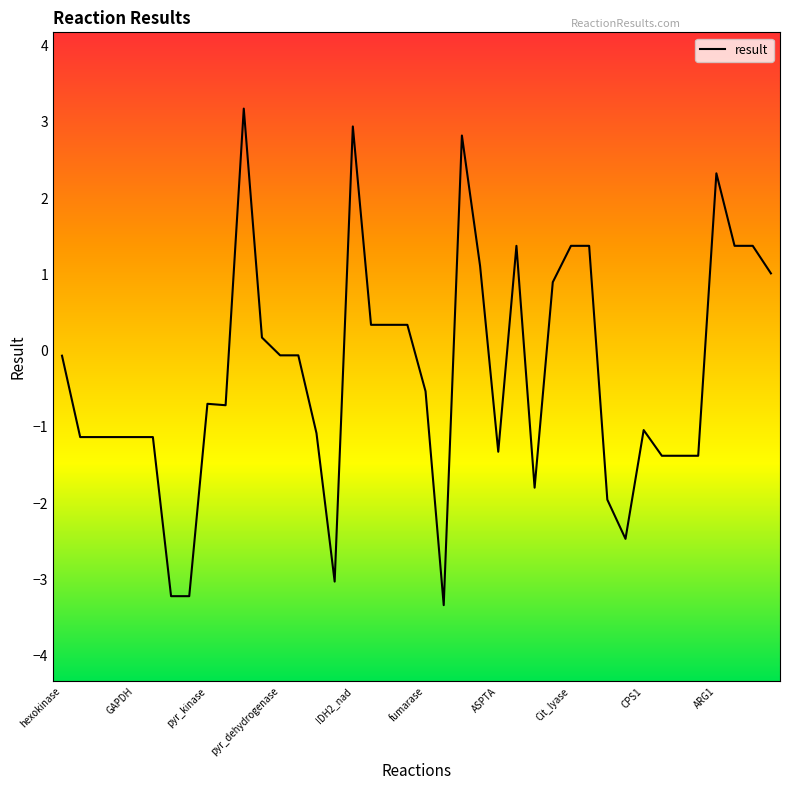

What is the smallest value displayed?

-3.3